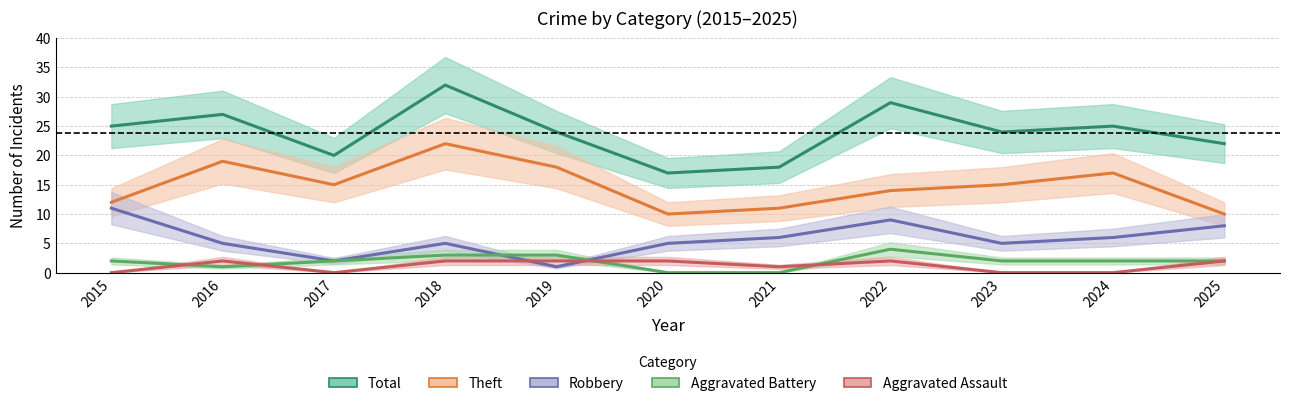

Does the chart display data point markers on the line(s)?

No